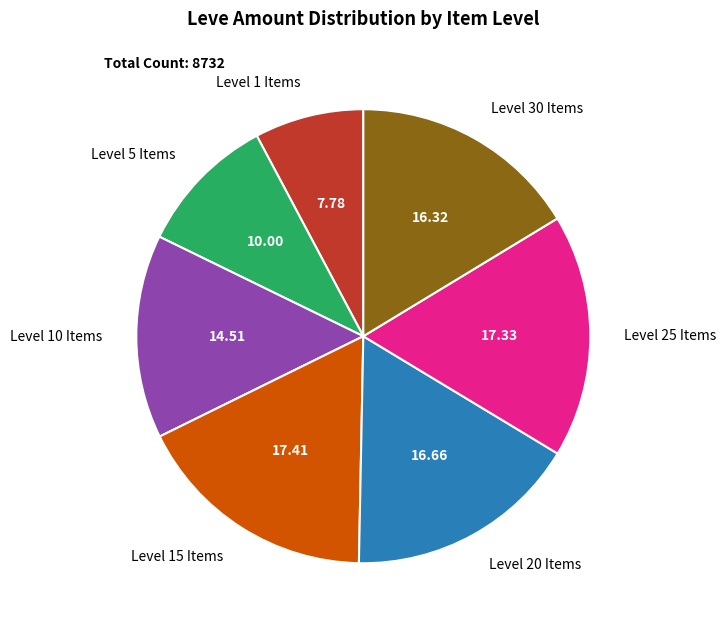

How many slices are in this pie chart?

7